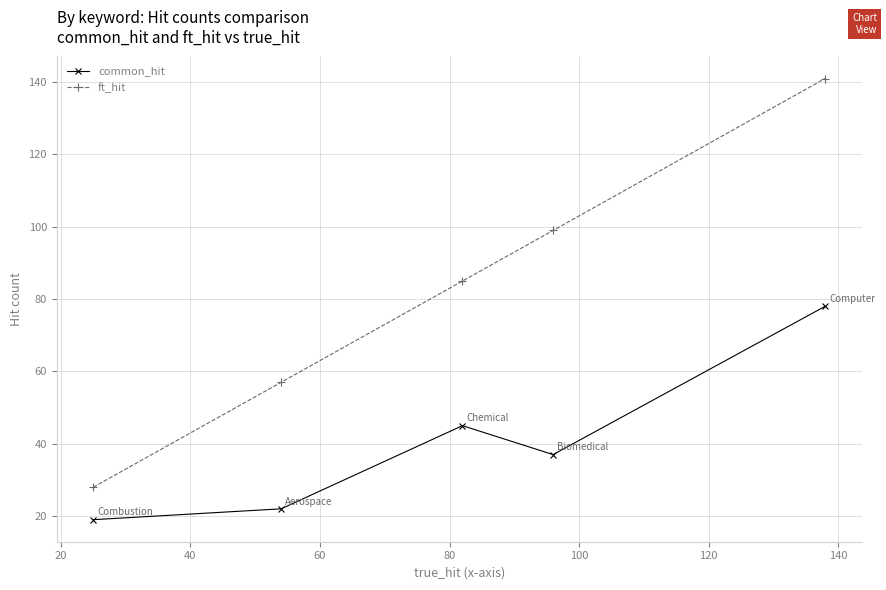

Count the ft_hit values in the range 57 to 99.

3